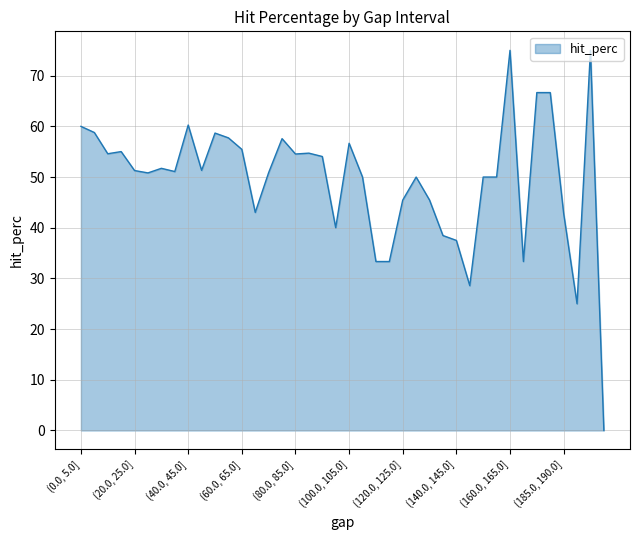

What is the difference between the maximum and minimum values?

75.0